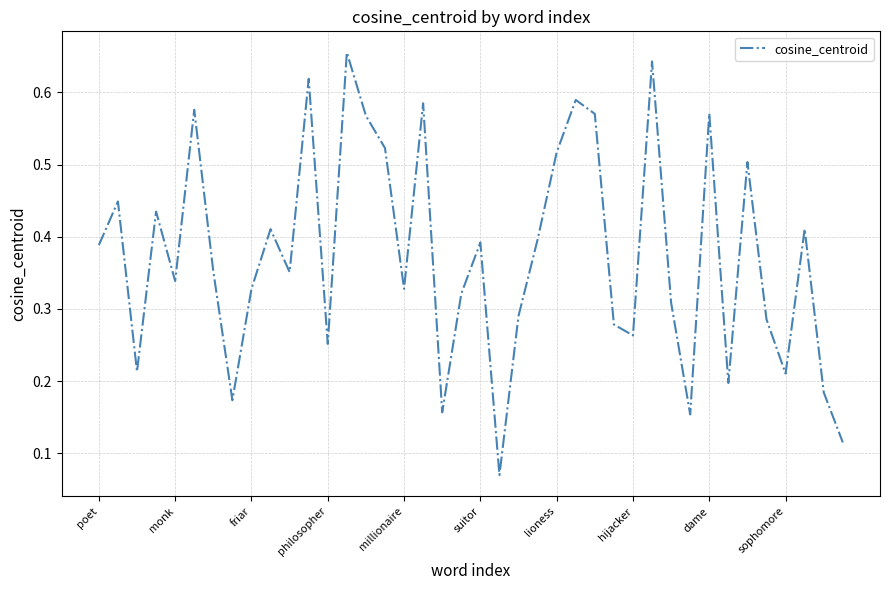

What is the difference between the maximum and minimum values?

0.6